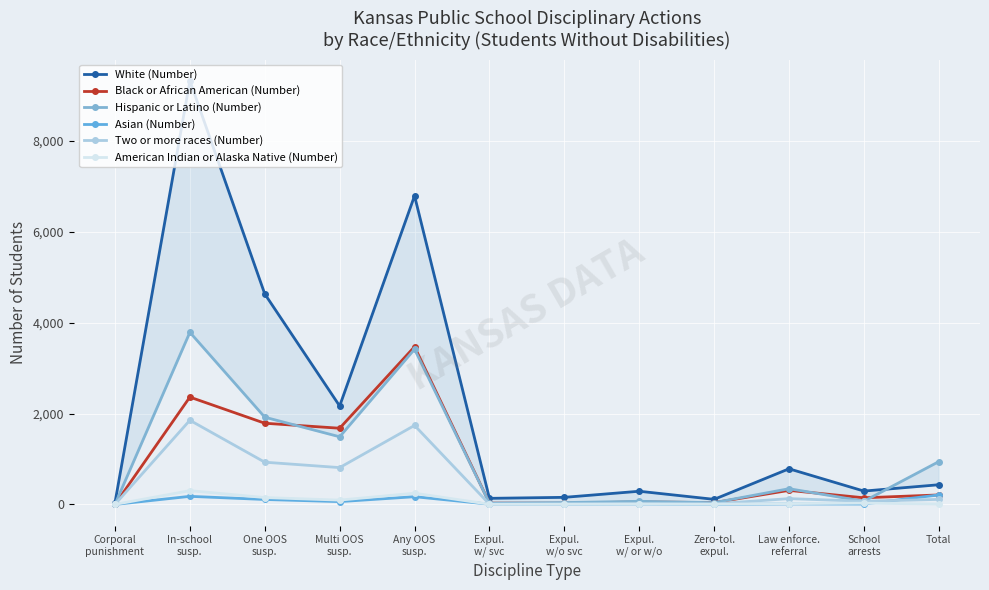

In White (Number), how many points are lower than both neighbors (excluding endpoints)?

4